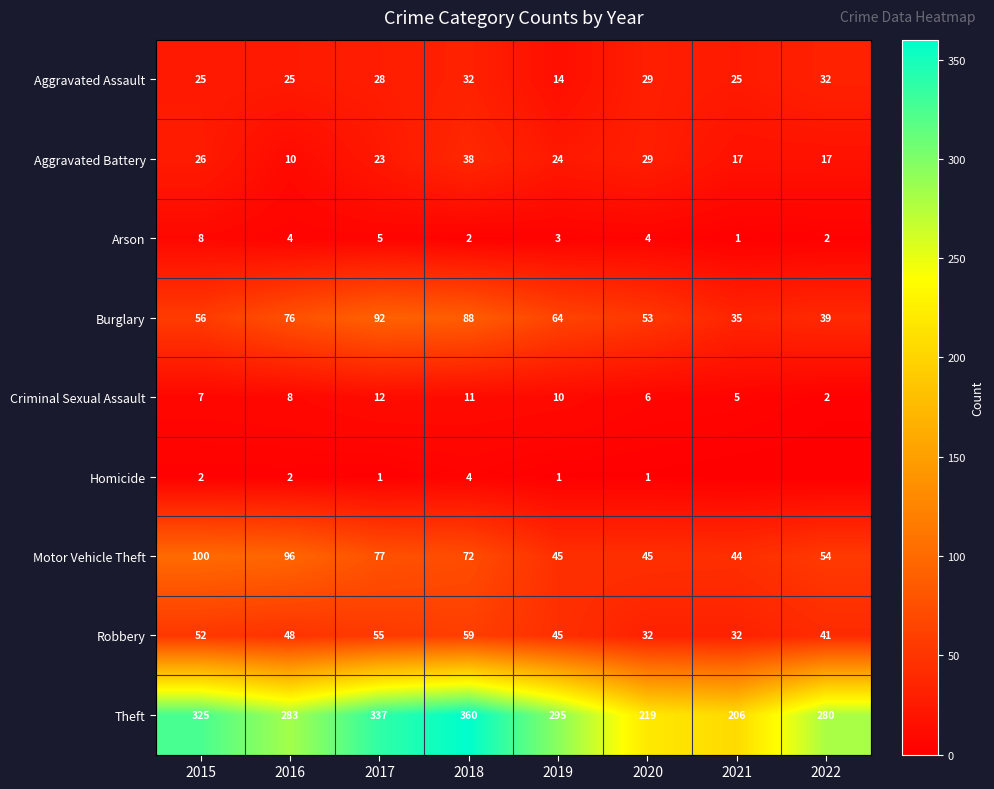

Rank the categories by Criminal Sexual Assault value from lowest to highest.

2022, 2021, 2020, 2015, 2016, 2019, 2018, 2017